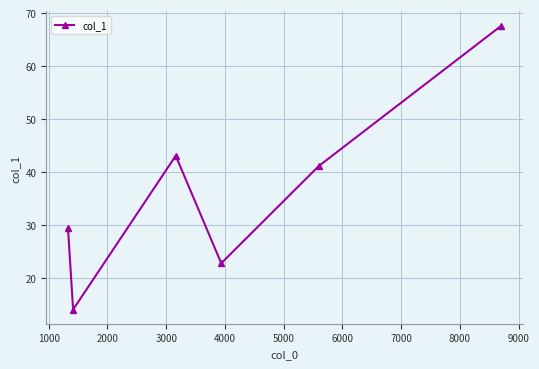

How many interior local valleys (lower than both neighbors) does the data have?

2